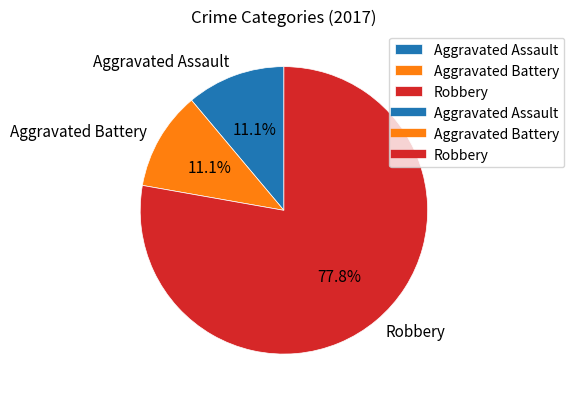

Which slice represents more than half of the pie?

Robbery